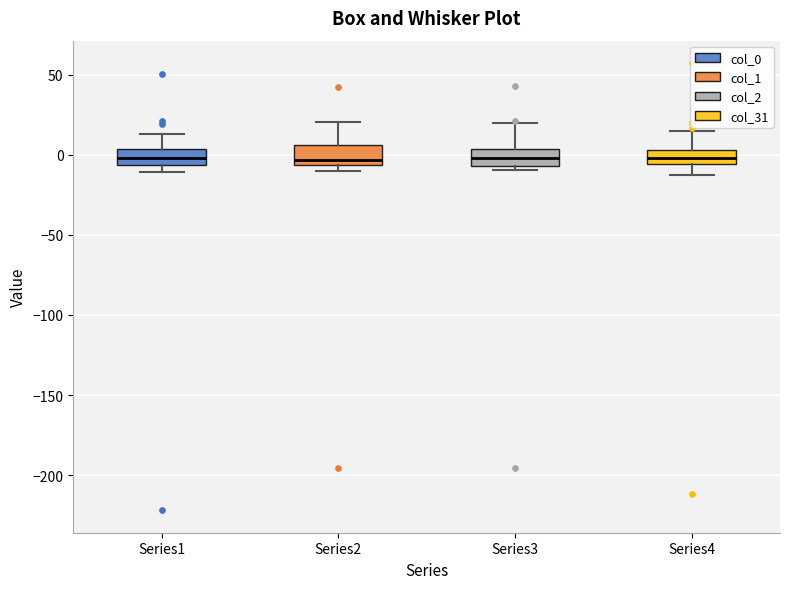

Reading left to right, transcribe this box plot: for each box, give where its median line is, the range the box spans, and where its two whiskers end, as read against the y-axis. The values are not printed on the chart, so give them approximately, as read against the axis.

Series1: median 0, box -5 to 5, whiskers -10 to 15
Series2: median -5 (just above the box's lower edge), box -5 to 5, whiskers -10 to 20
Series3: median 0, box -5 to 5, whiskers -10 to 20
Series4: median 0, box -5 to 5, whiskers -15 to 15